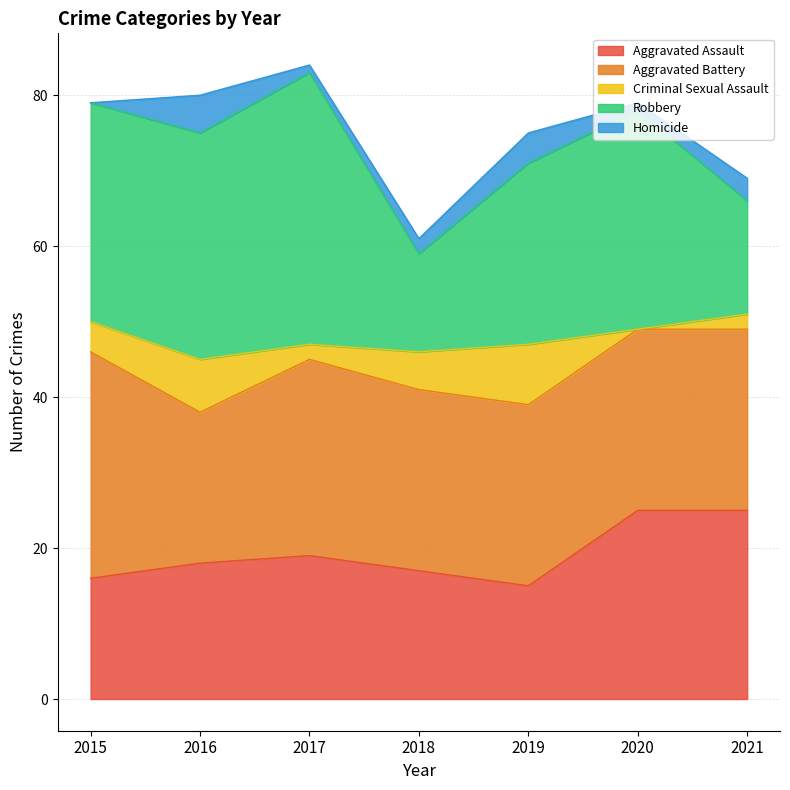

True or false: Criminal Sexual Assault and Aggravated Battery intersect in this chart.

False